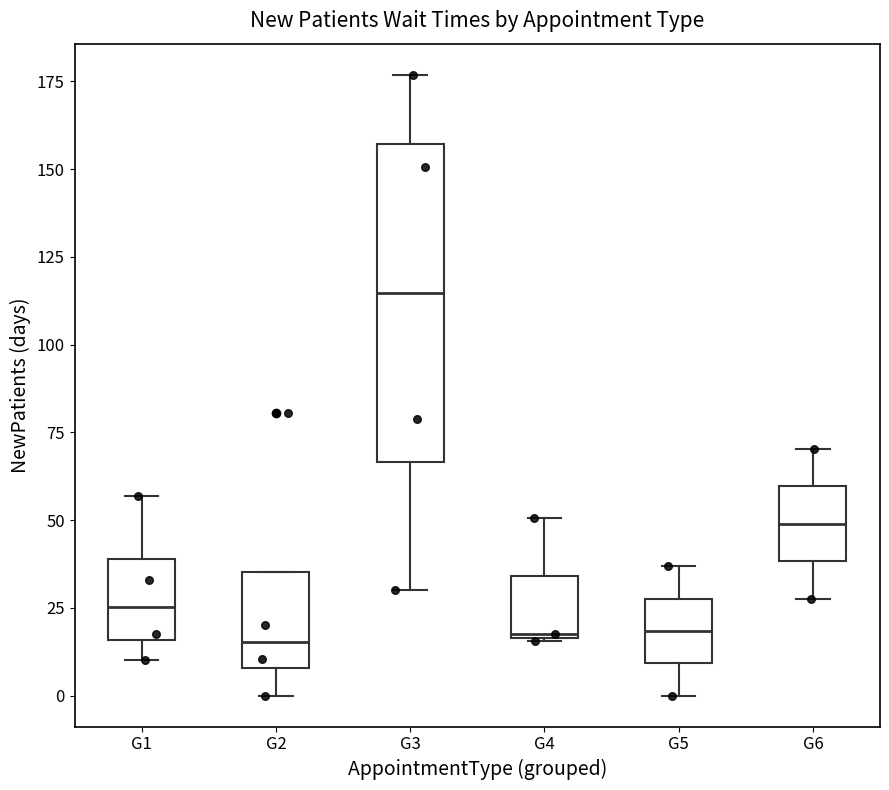

Reading left to right, read every box against the y-axis: the position of its median line, the range the box covers, and the ends of its whiskers. The values are not printed on the chart, so give them approximately, as read against the axis.

G1: median 25, box 15 to 40, whiskers 10 to 55
G2: median 15, box 10 to 35, whiskers 0 to 35
G3: median 115, box 65 to 155, whiskers 30 to 175
G4: median 15, box 15 to 35, whiskers 15 to 50
G5: median 20, box 10 to 30, whiskers 0 to 35
G6: median 50, box 40 to 60, whiskers 30 to 70